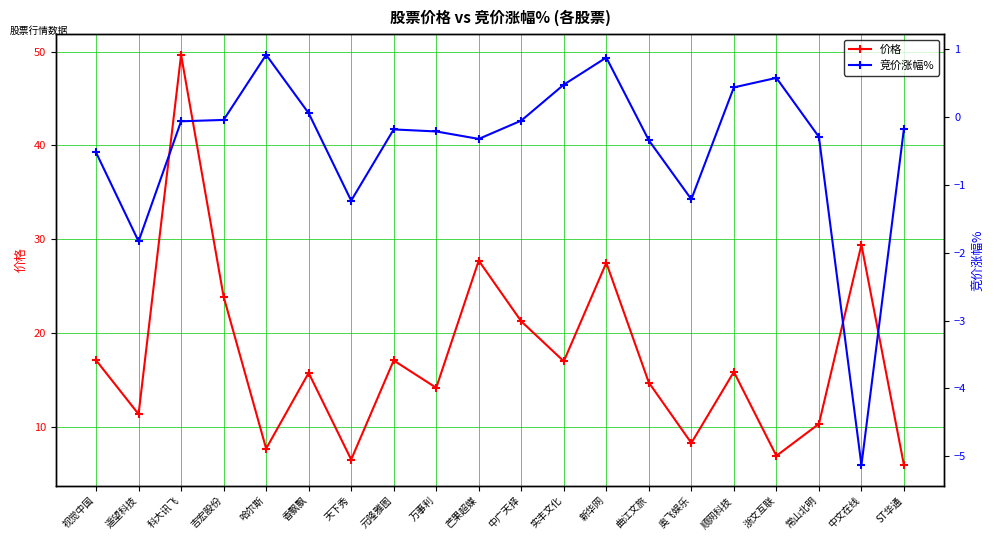

Reading left to right, what are all the values shown in this chart?

价格: 视觉中国=17.1	遥望科技=11.3	科大讯飞=49.7	吉宏股份=23.9	哈尔斯=7.7	香飘飘=15.7	天下秀=6.5	元隆雅图=17.1	万事利=14.1	芒果超媒=27.7	中广天择=21.2	实丰文化=17.0	新华网=27.5	曲江文旅=14.7	奥飞娱乐=8.2	顺网科技=15.8	浙文互联=6.9	常山北明=10.3	中文在线=29.4	ST华通=5.9
竞价涨幅%: 视觉中国=-0.5	遥望科技=-1.8	科大讯飞=-0.1	吉宏股份=-0.0	哈尔斯=0.9	香飘飘=0.1	天下秀=-1.2	元隆雅图=-0.2	万事利=-0.2	芒果超媒=-0.3	中广天择=-0.1	实丰文化=0.5	新华网=0.9	曲江文旅=-0.3	奥飞娱乐=-1.2	顺网科技=0.4	浙文互联=0.6	常山北明=-0.3	中文在线=-5.1	ST华通=-0.2